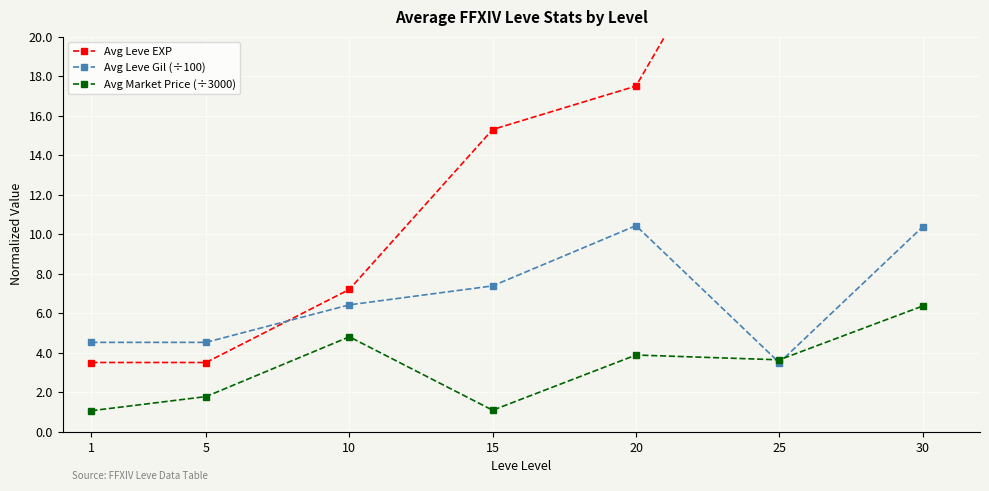

True or false: Avg Leve EXP and Avg Market Price (÷3000) cross at least once.

False